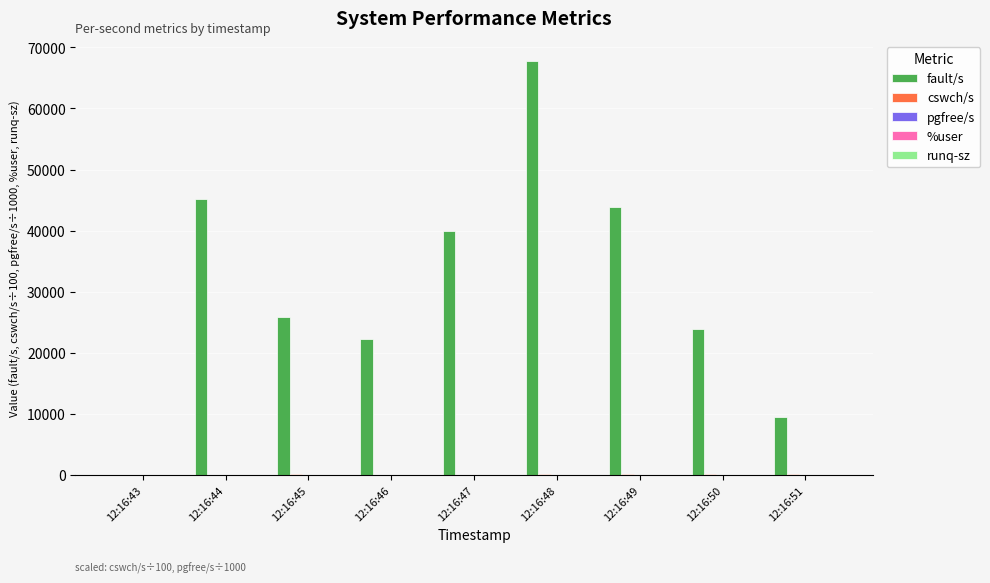

At which category does the chart reach its peak across all series?

12:16:48